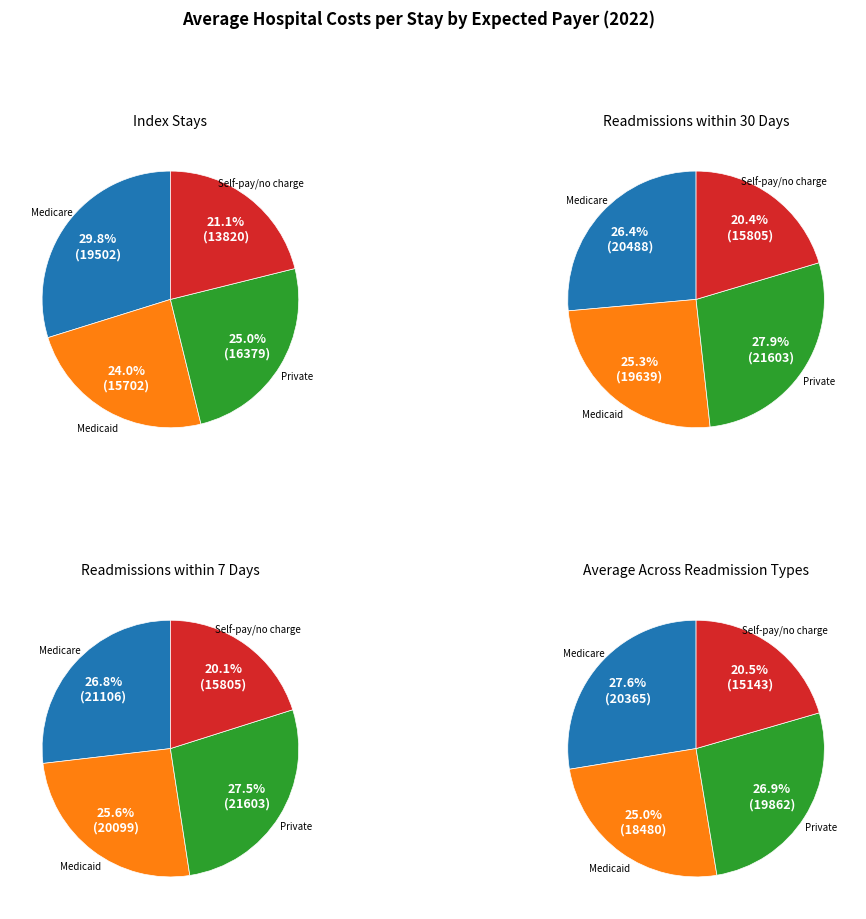

What is the spread (max minus min) of values at 2?

5224